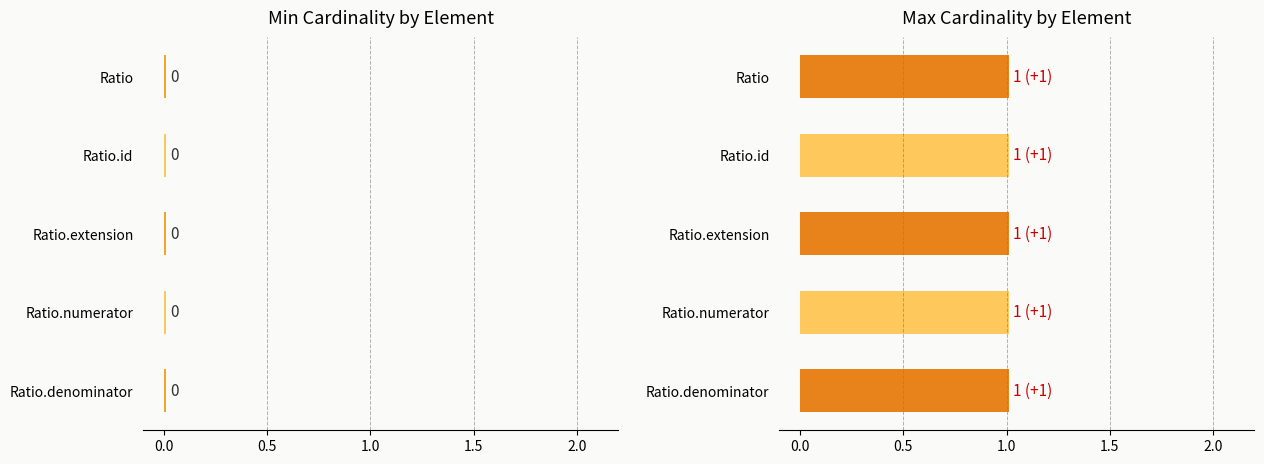

Reading right to left, what are all the values shown in this chart?

Min Cardinality: Ratio.denominator=0	Ratio.numerator=0	Ratio.extension=0	Ratio.id=0	Ratio=0
Max Cardinality: Ratio.denominator=1	Ratio.numerator=1	Ratio.extension=1	Ratio.id=1	Ratio=1